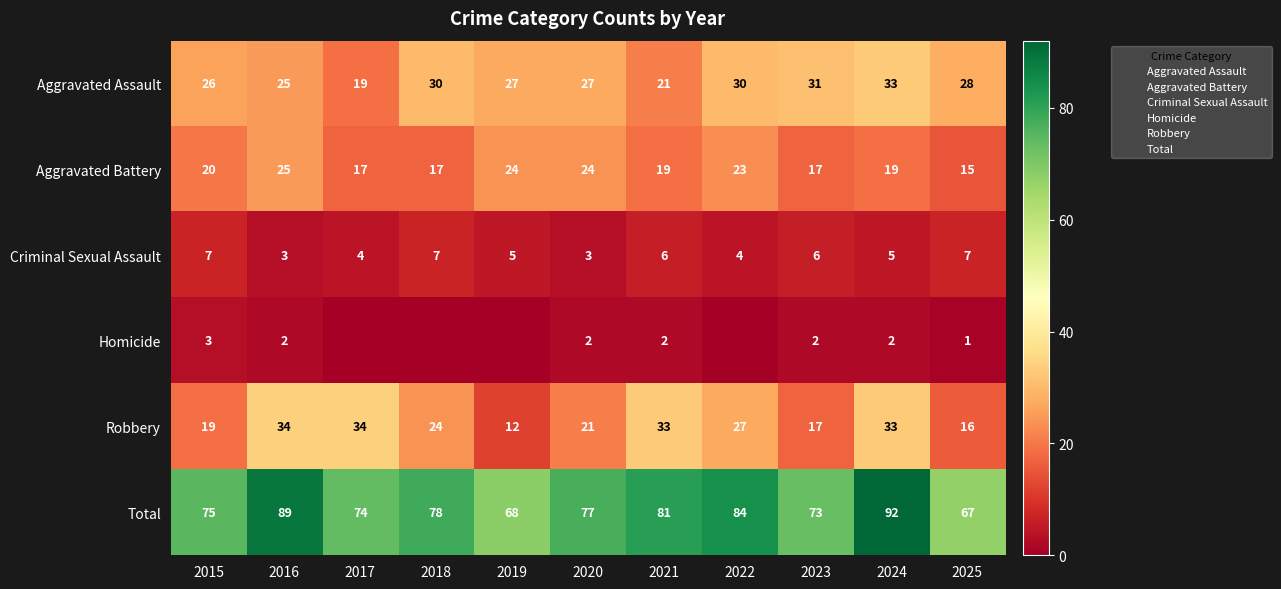

The Homicide series shows 0 at 2022. True or false?

True